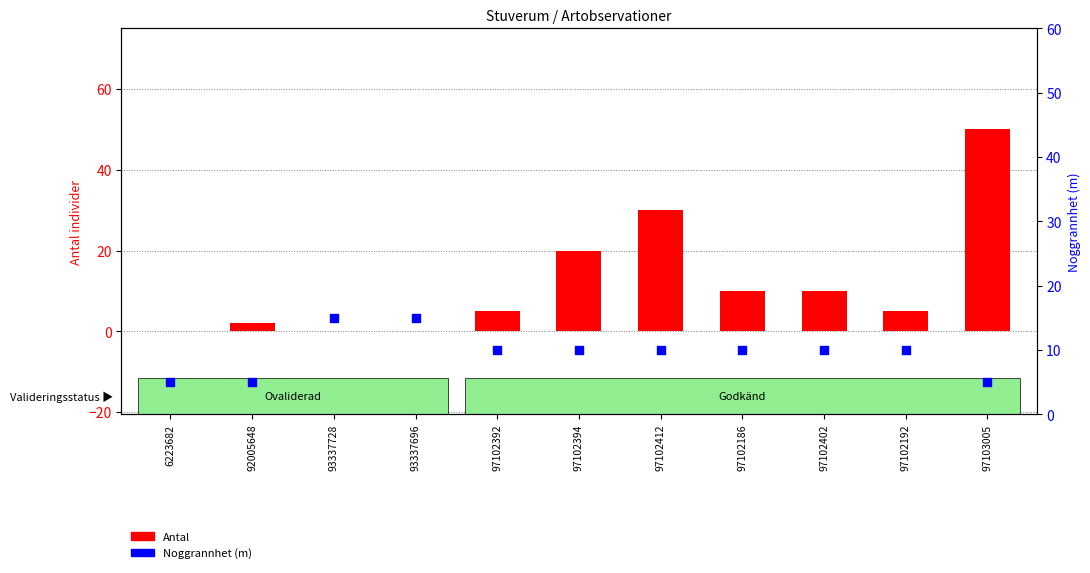

Which series contains the highest Y value?

Antal